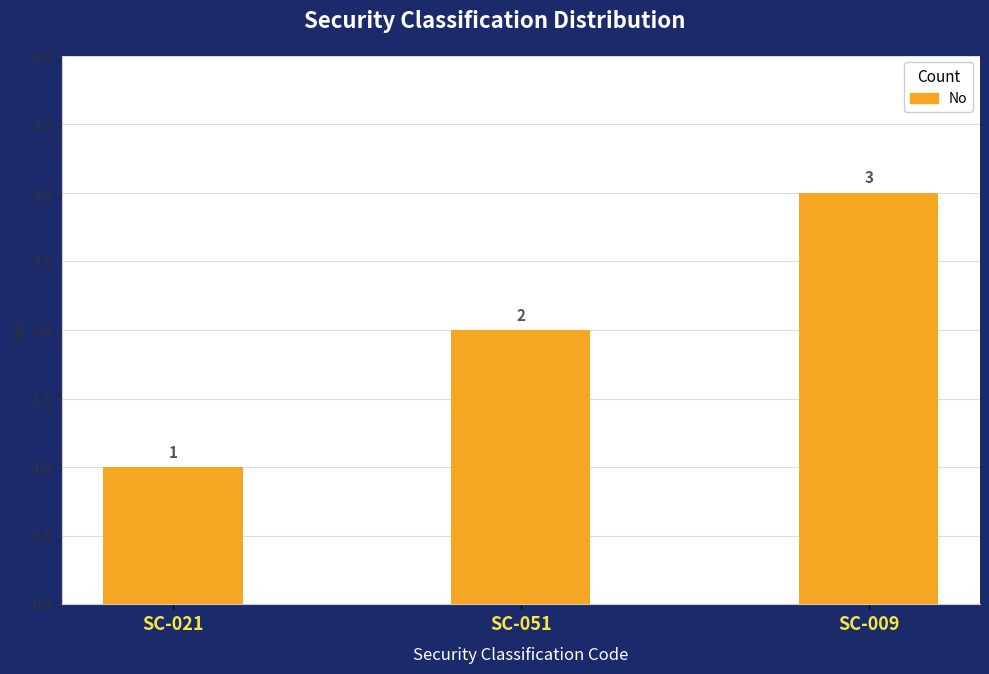

What value does the data have at SC-051?

2